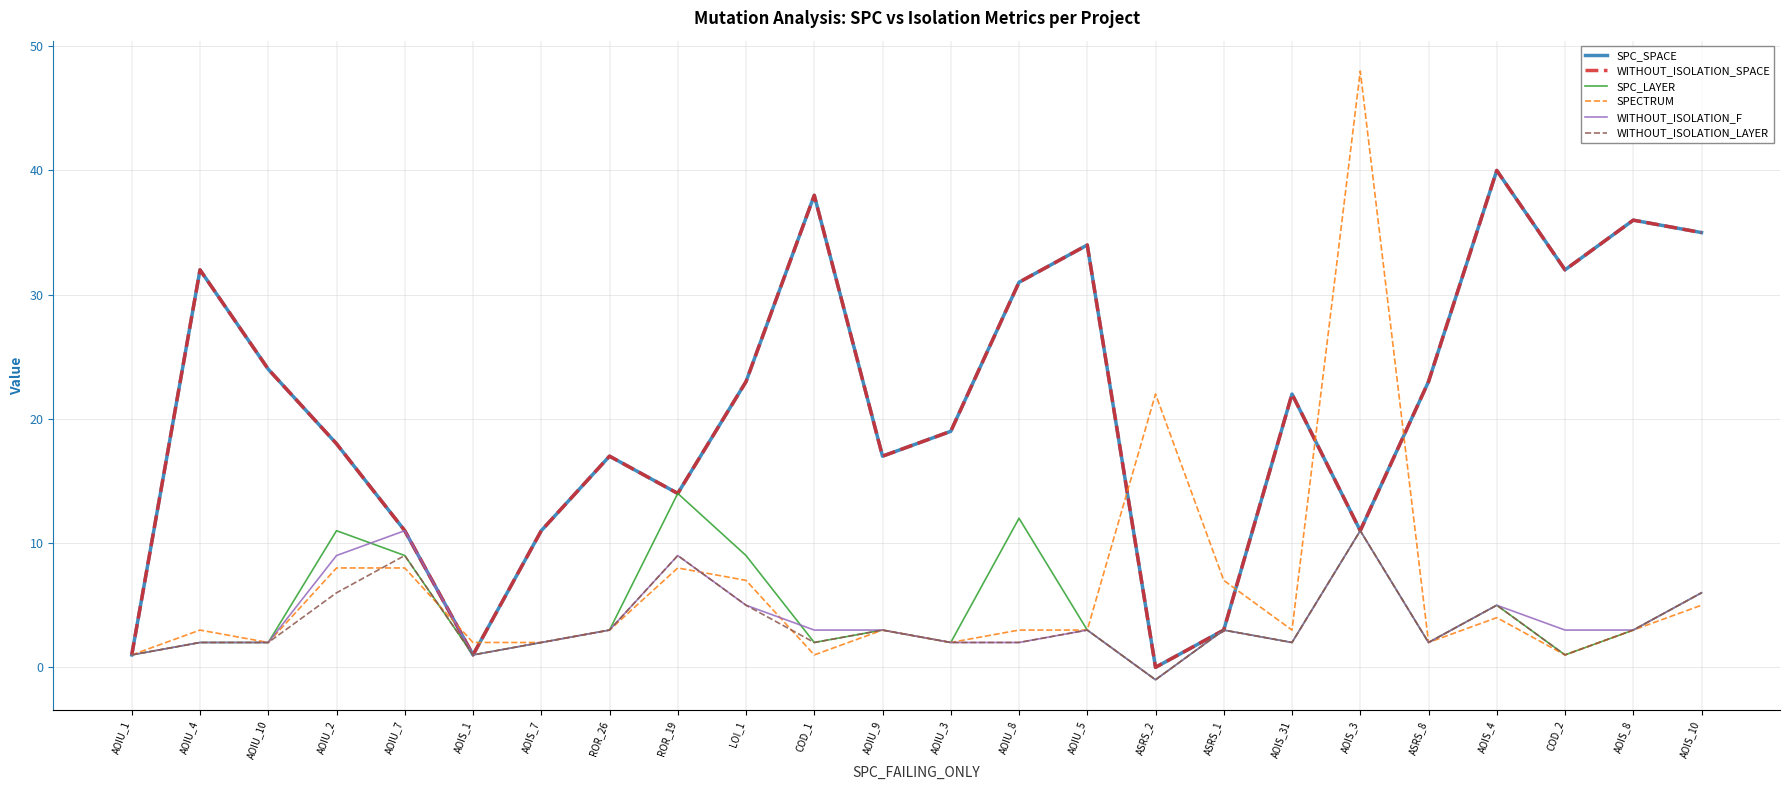

Count the number of categories in the chart.

24